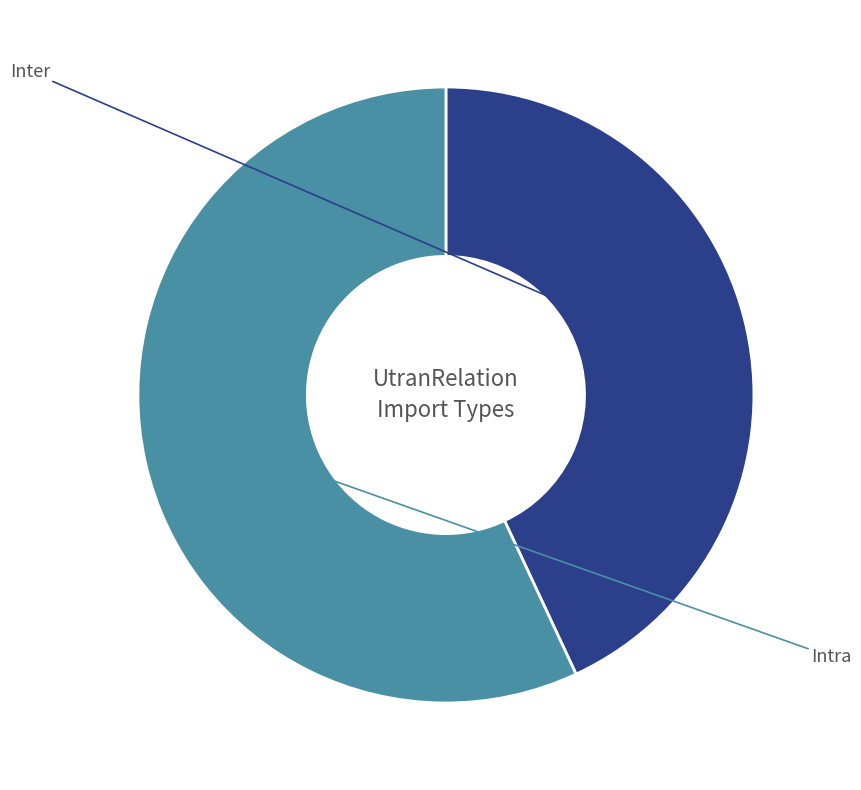

What portion of the pie excludes Intra?

43.1%